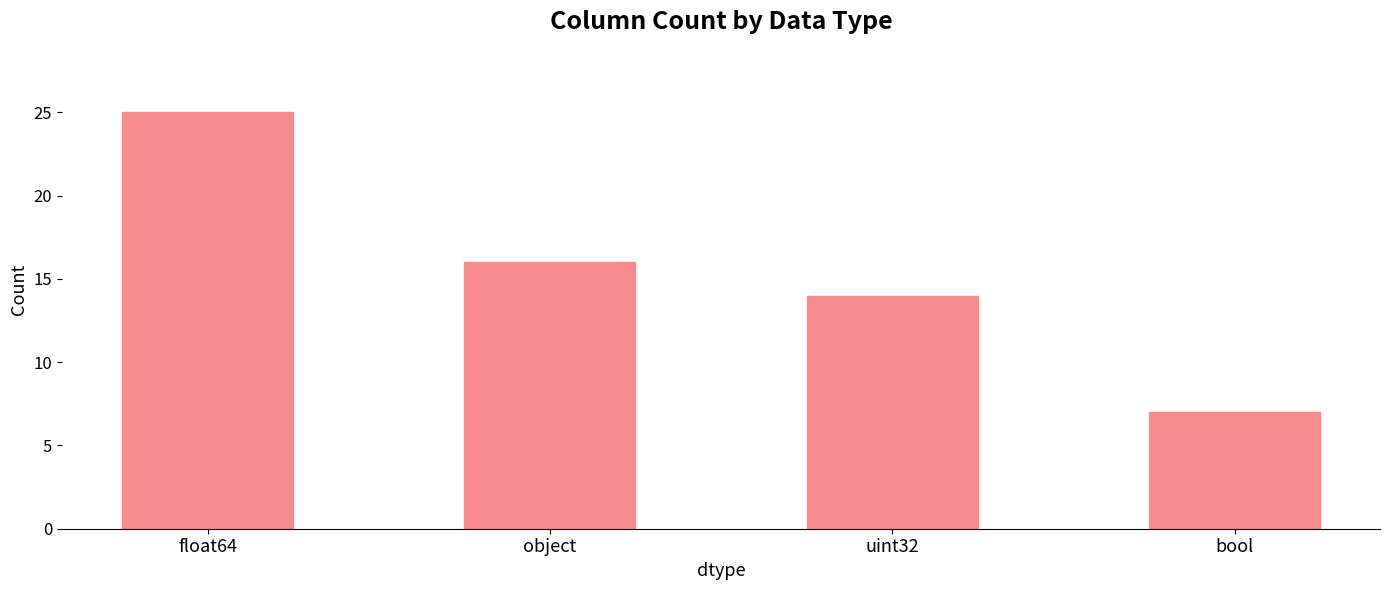

The chart shows a value of 4 at bool. True or false?

False